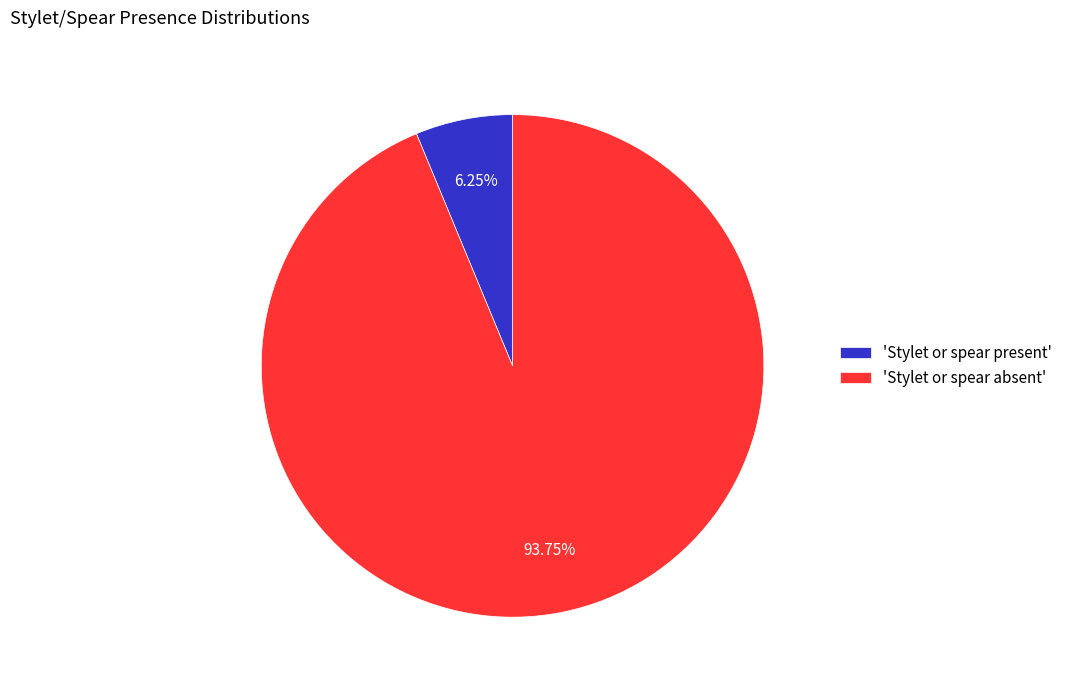

Do 'Stylet or spear present' and 'Stylet or spear absent' together represent more than half of the pie?

Yes